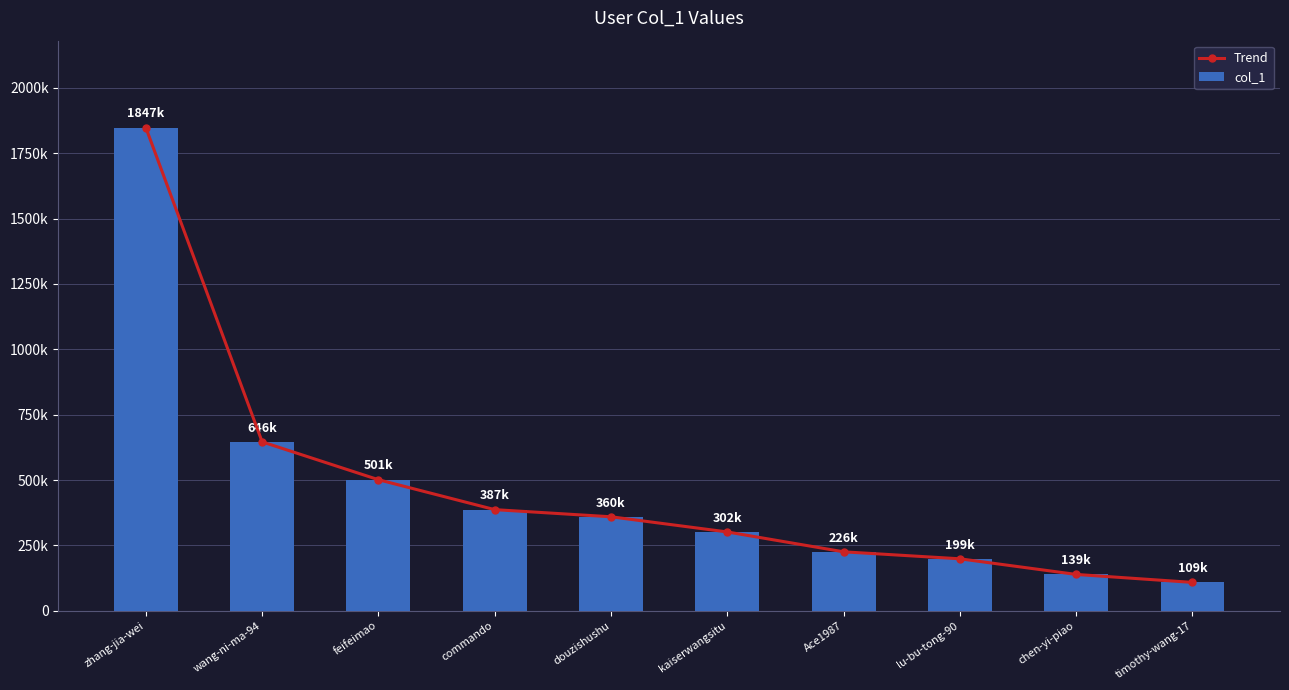

What is the label of the 8th bar from the left?

lu-bu-tong-90